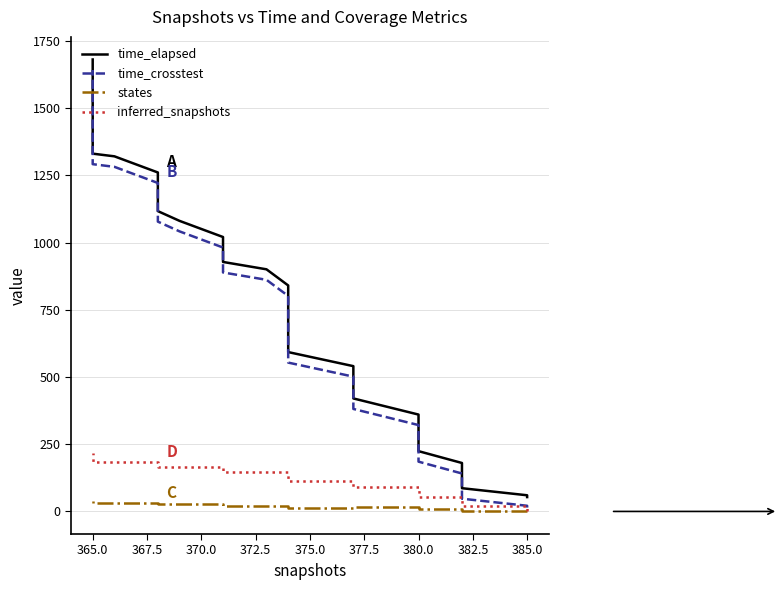

What are all the series names shown in the legend?

time_elapsed, time_crosstest, states, inferred_snapshots